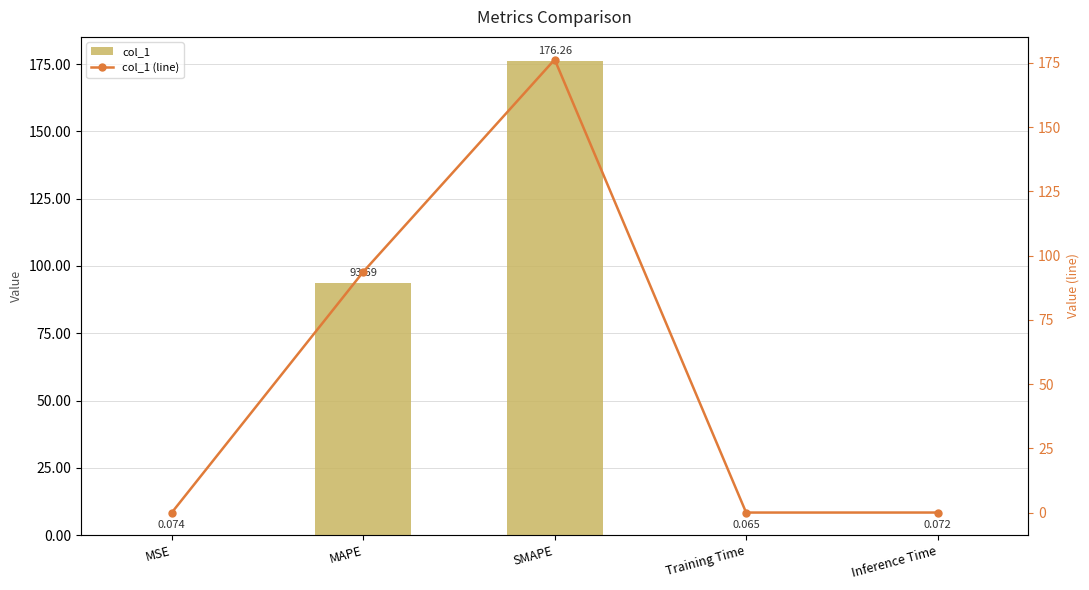

Read the col_1 value at MSE.

0.1